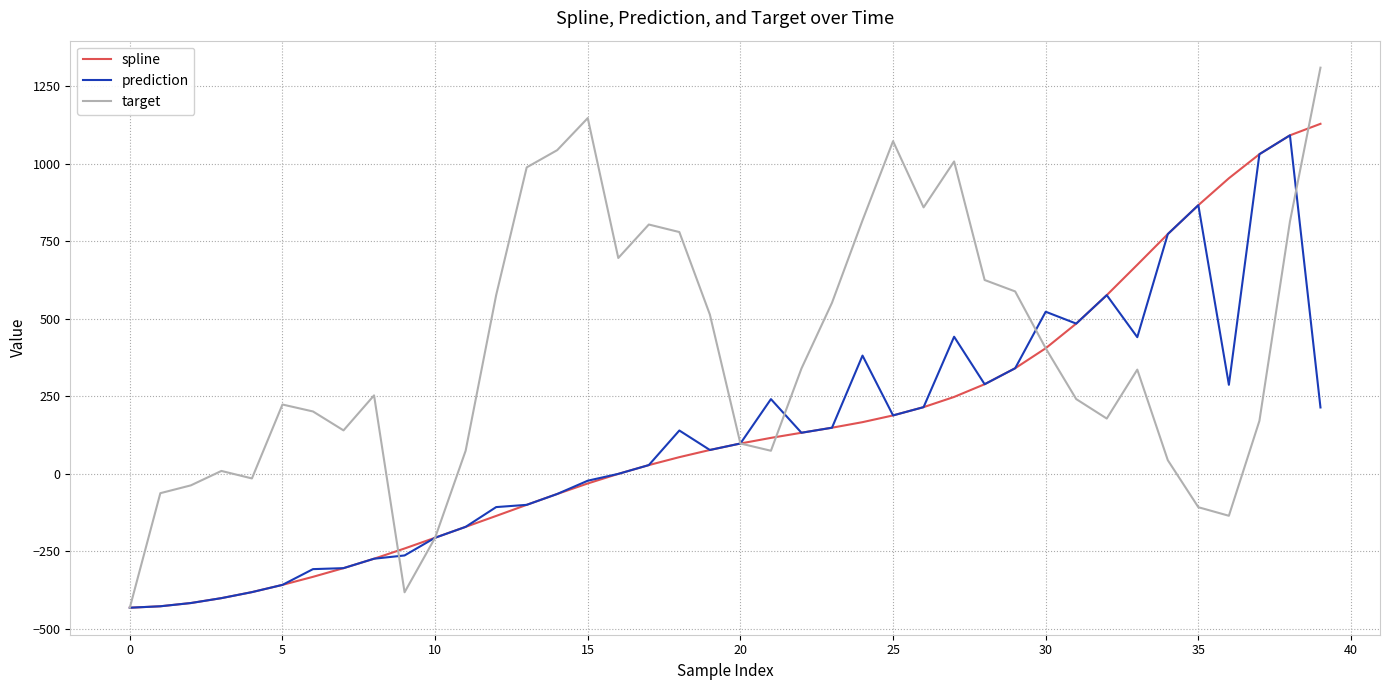

Which series has the widest spread of values?

target